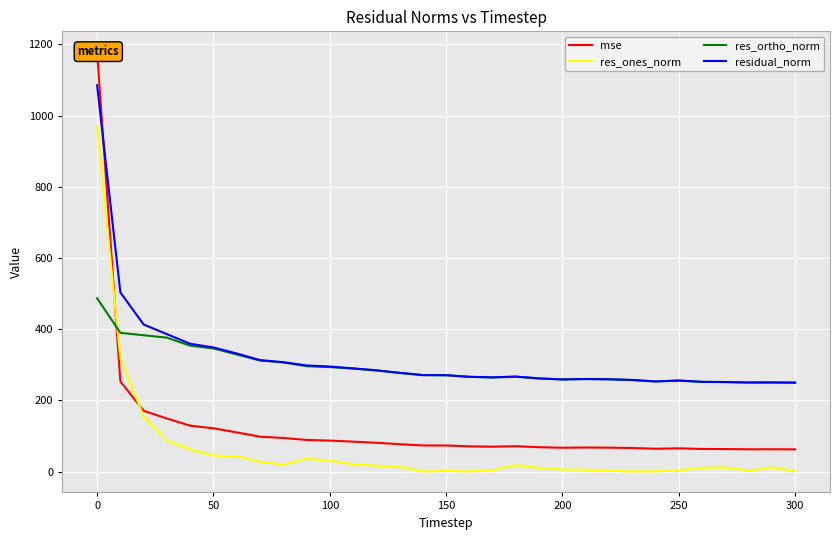

What is the maximum value for res_ones_norm?

969.9